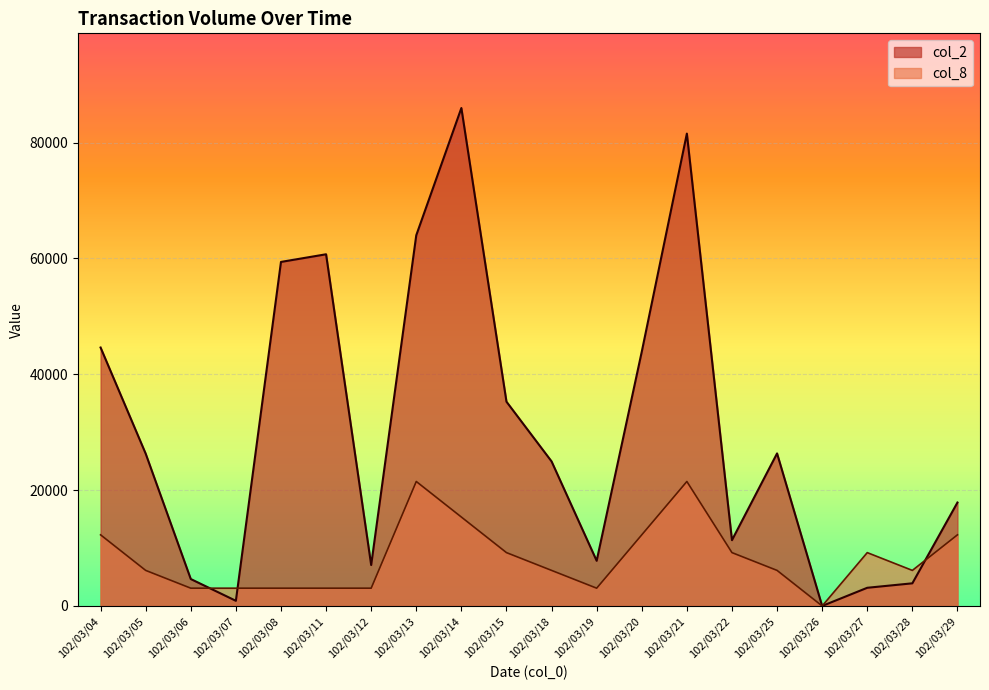

What is the total value across all series at 102/03/19?

10870.4